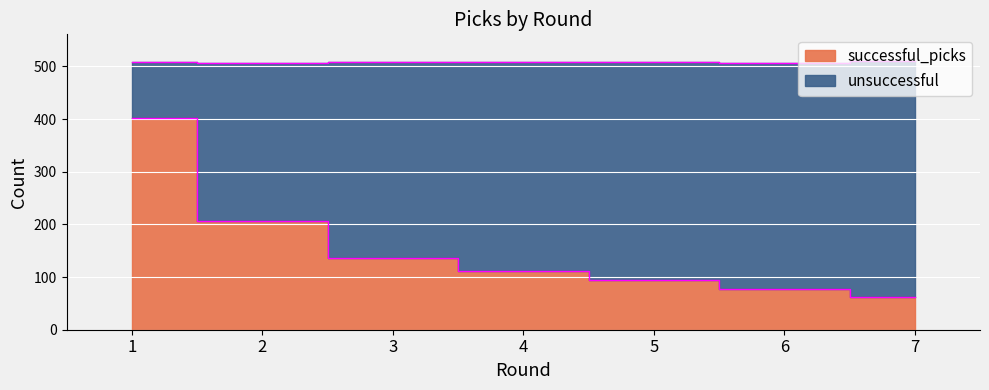

At which category does the chart reach its peak across all series?

1